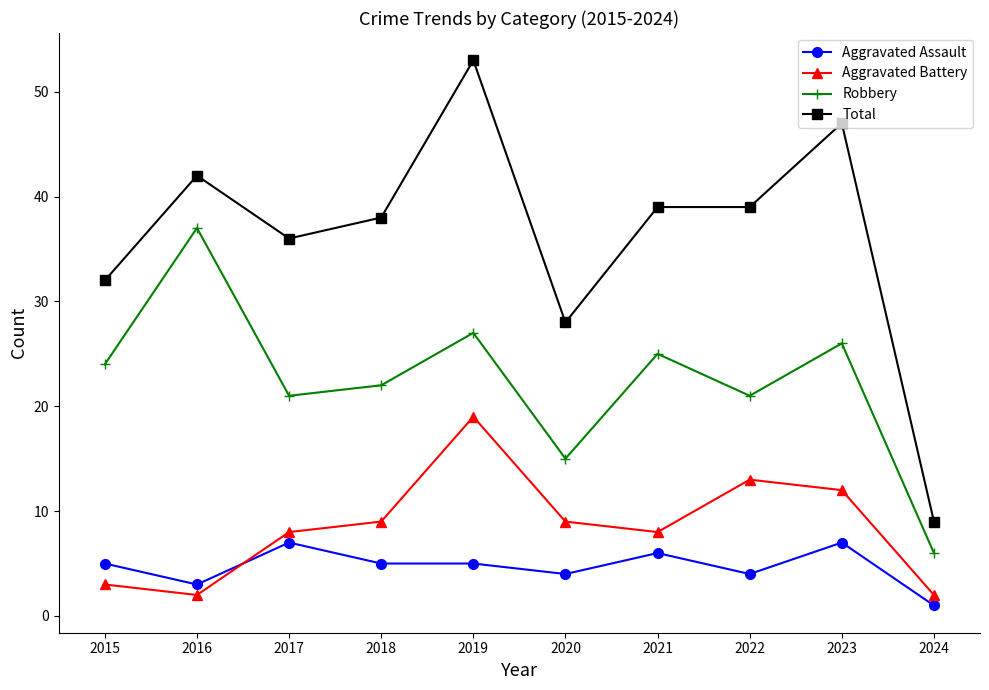

Reading right to left, what are all the values shown in this chart?

Aggravated Assault: 1	7	4	6	4	5	5	7	3	5
Aggravated Battery: 2	12	13	8	9	19	9	8	2	3
Robbery: 6	26	21	25	15	27	22	21	37	24
Total: 9	47	39	39	28	53	38	36	42	32